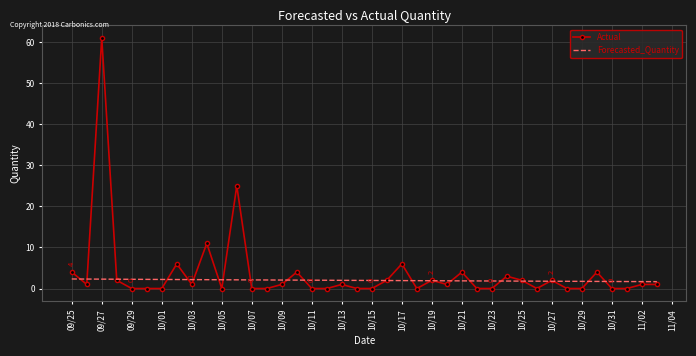

What is the highest value of the Actual series?

61.0